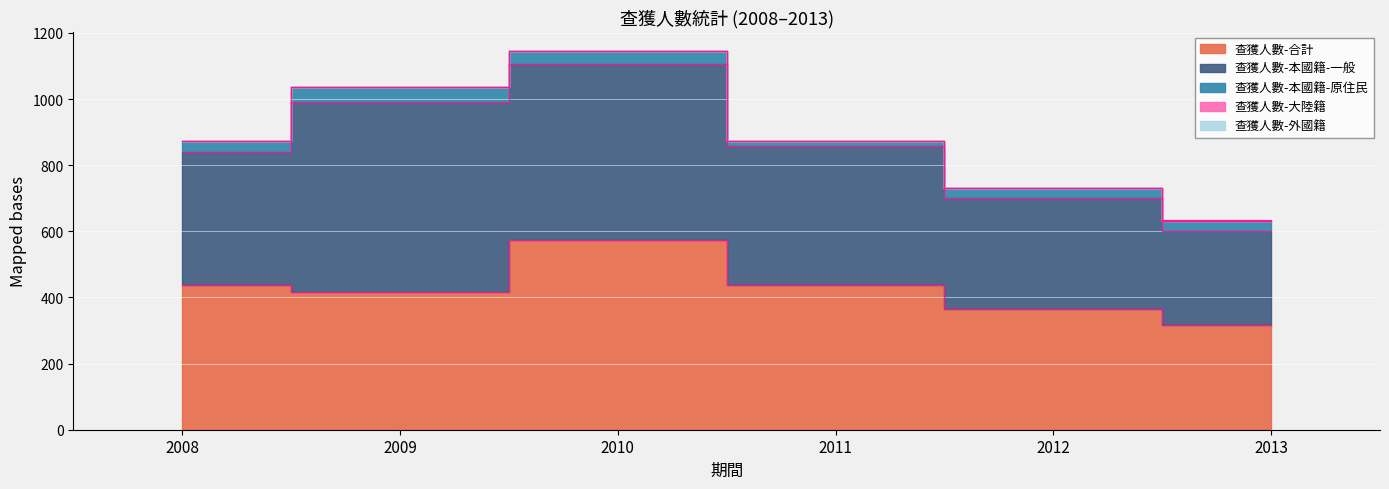

At which label is 查獲人數-外國籍 closest to 0?

2008